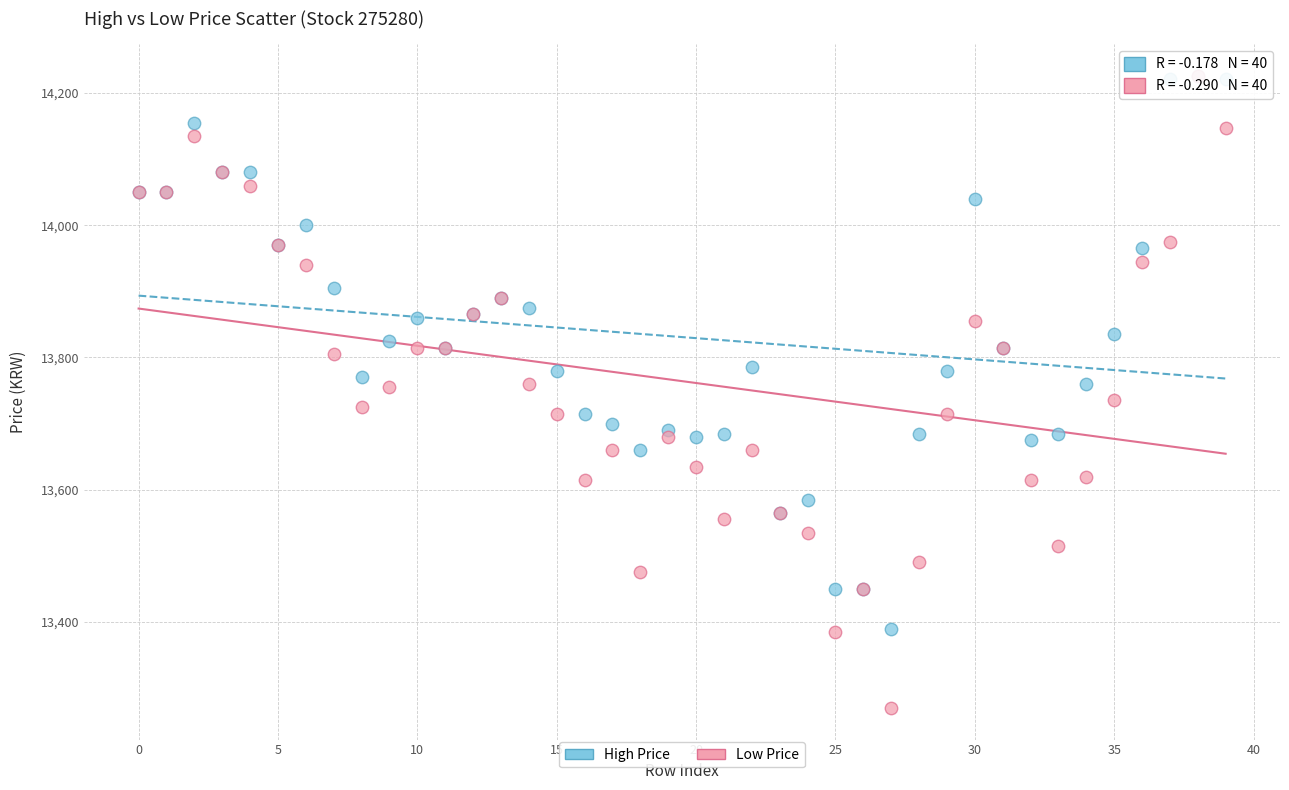

What are all the series names shown in the legend?

High Price, Low Price